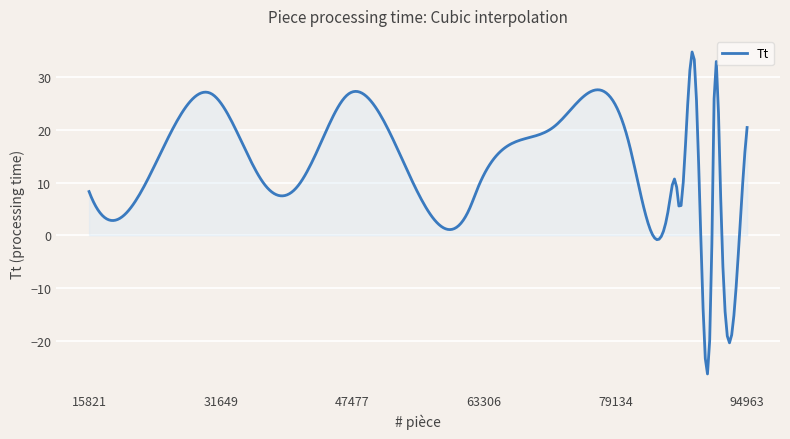

What is the minimum value shown in the chart?

-26.3